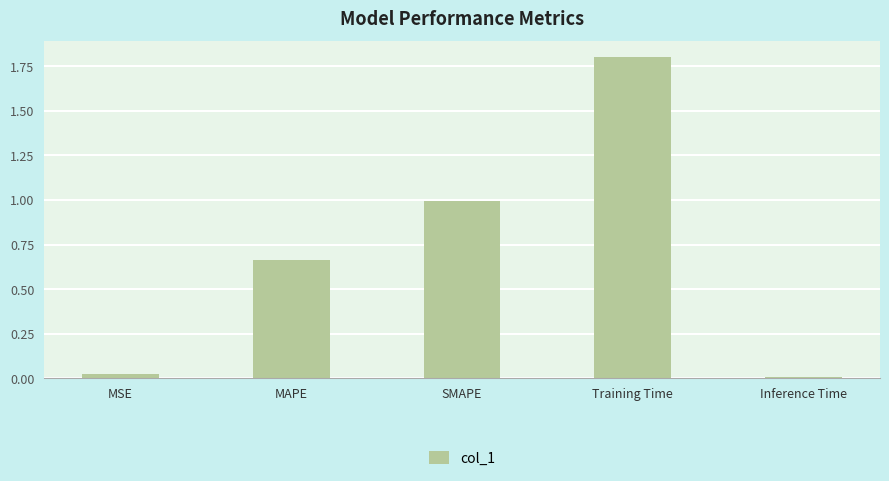

Which category has the highest value across all series?

Training Time